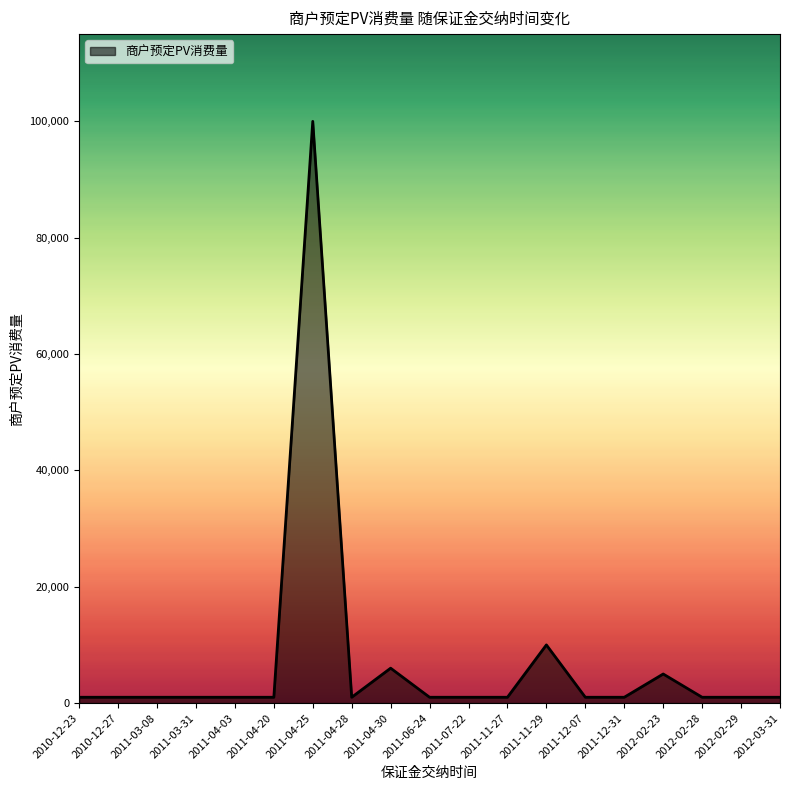

What is the approximate value at 2010-12-23, to the nearest 10?

1000